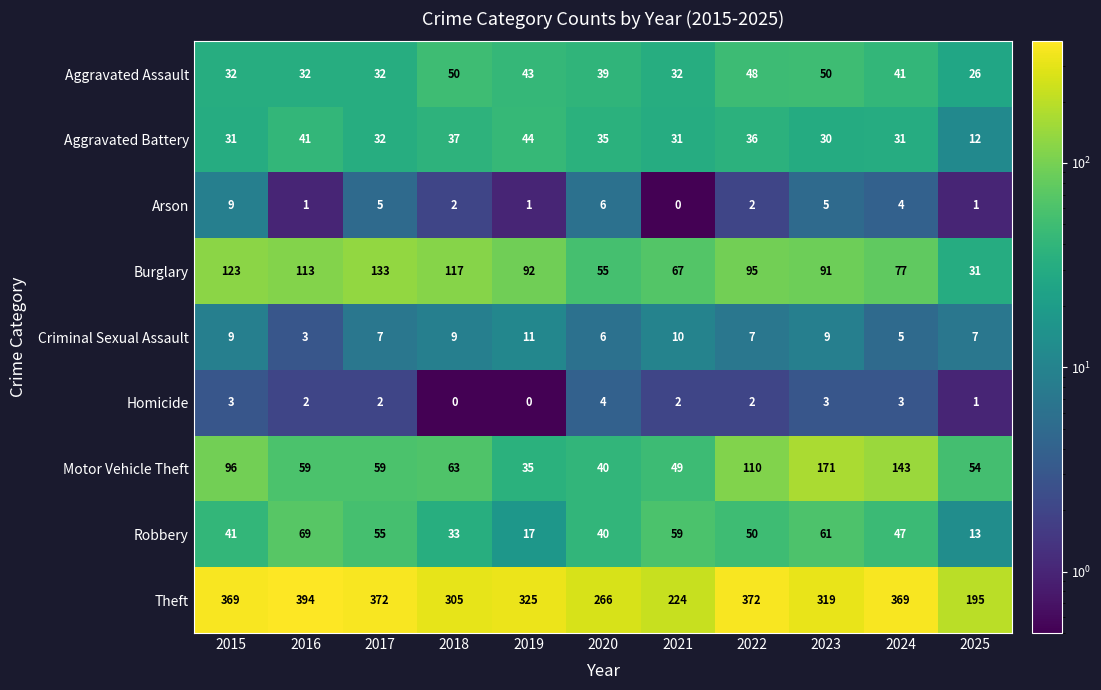

What is the difference between the highest and lowest values at 2023?

316